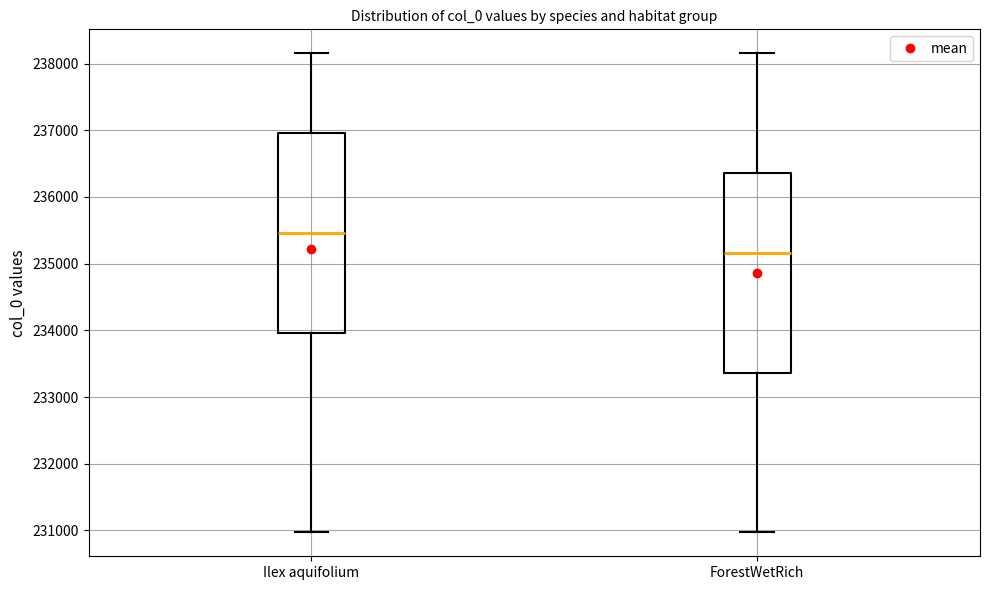

Reading left to right, transcribe this box plot: for each box, give where its median line is, the range the box spans, and where its two whiskers end, as read against the y-axis. The values are not printed on the chart, so give them approximately, as read against the axis.

Ilex aquifolium: median 235500, box 234000 to 237000, whiskers 231000 to 238200
ForestWetRich: median 235200, box 233400 to 236400, whiskers 231000 to 238200